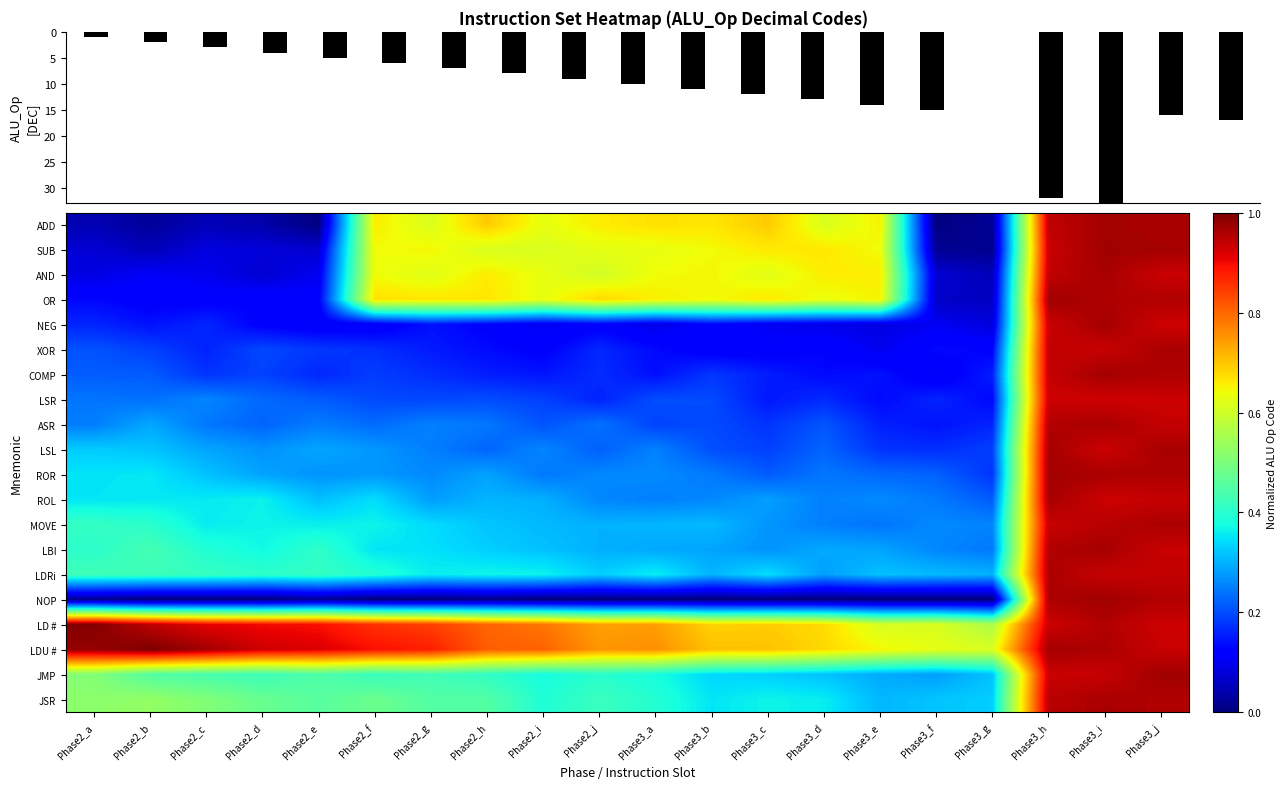

What is the average value of the ROL series?

0.4